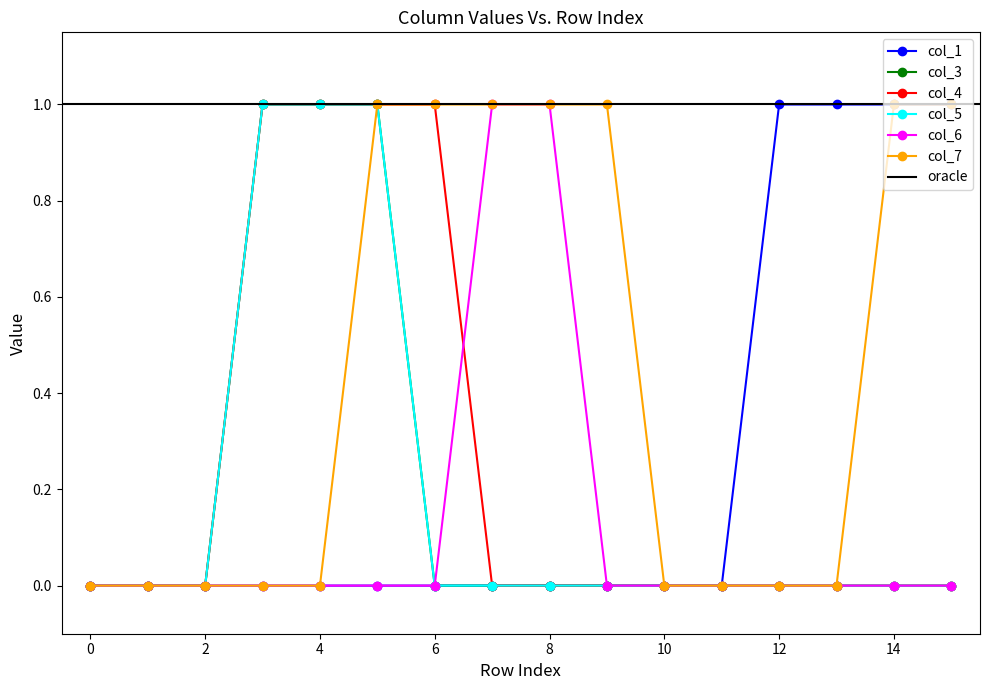

Is the value of col_3 at 2 greater than the value of col_7 at 0?

No